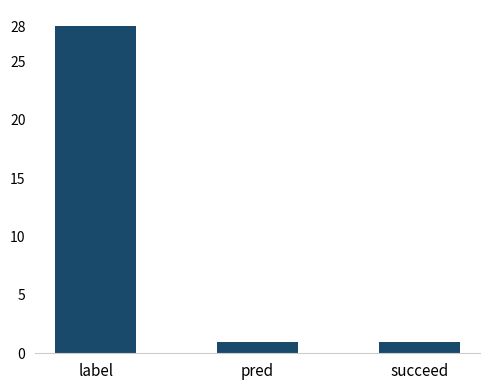

What position from the right is label?

3